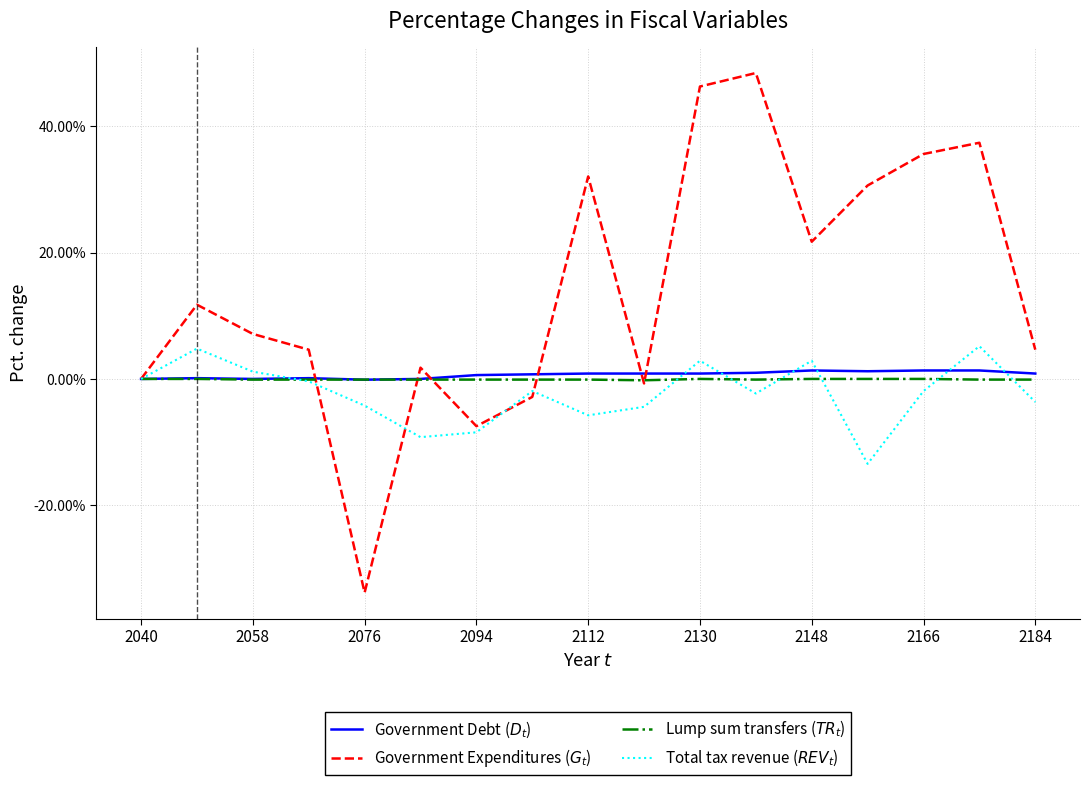

What are all the series names shown in the legend?

Government Debt ($D_t$), Government Expenditures ($G_t$), Lump sum transfers ($TR_t$), Total tax revenue ($REV_t$)